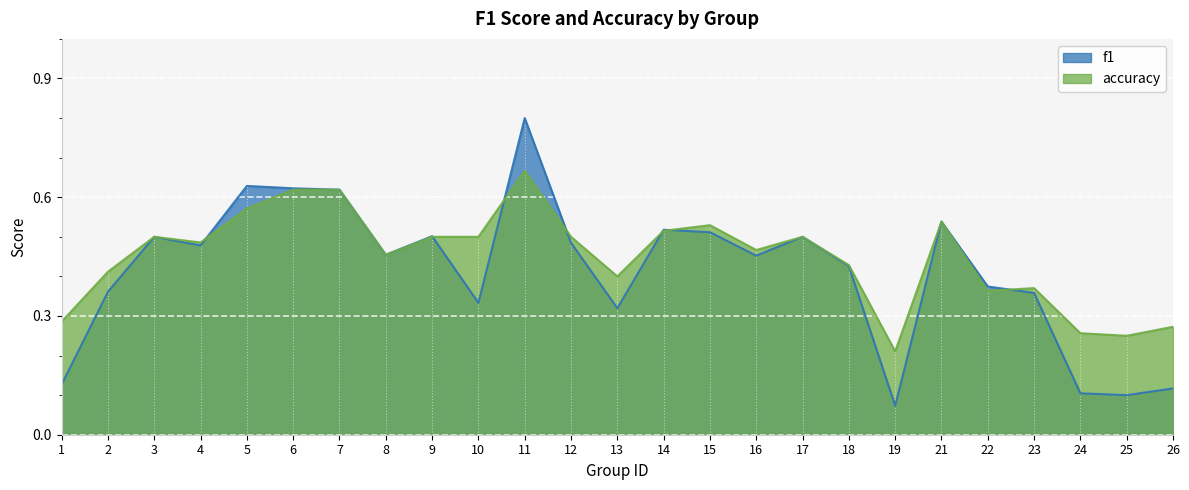

List the series in order of their overall mean, highest first.

accuracy, f1